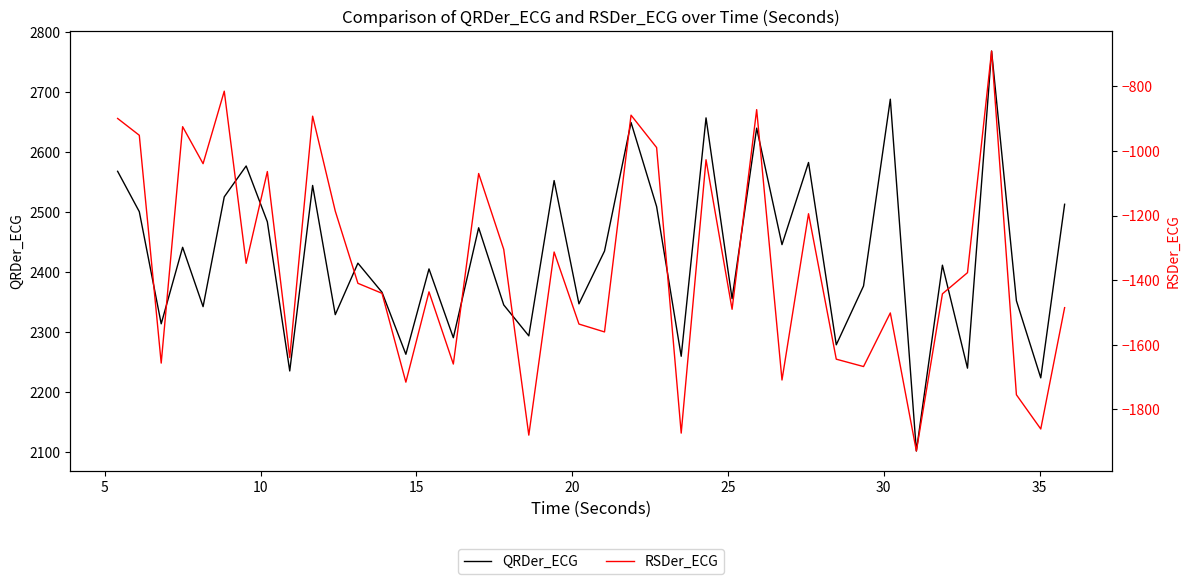

What is the maximum value for QRDer_ECG?

2767.9